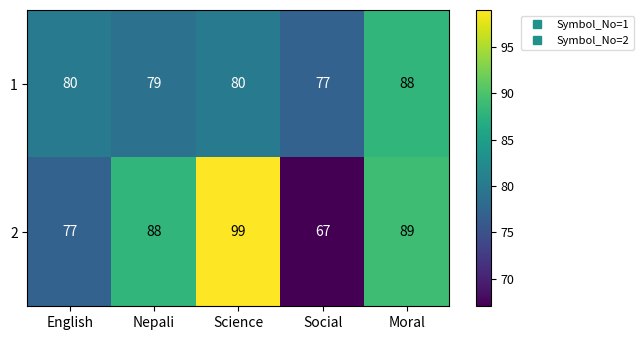

At which category does the chart reach its minimum across all series?

Social